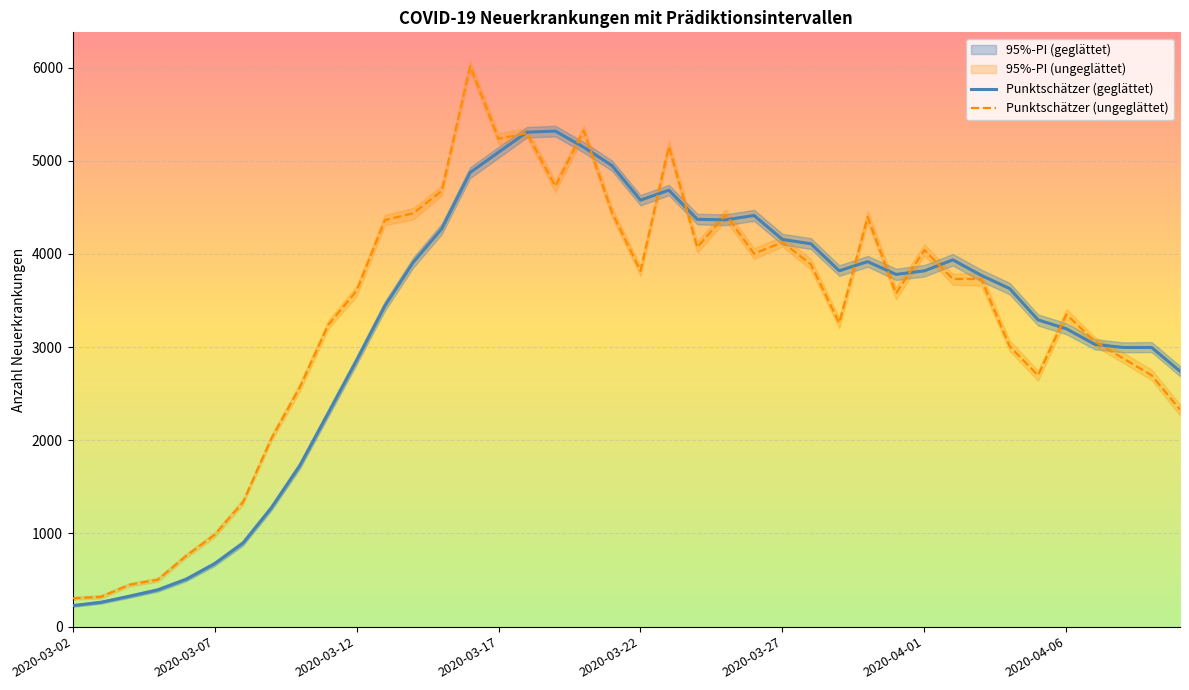

The value of Punktschätzer (geglättet) at 2020-03-27 is 1127. True or false?

False